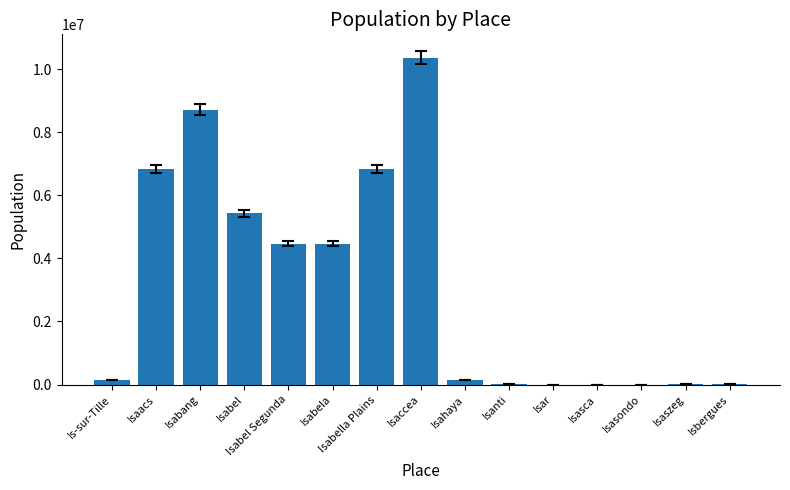

Count the number of data series in this chart.

1